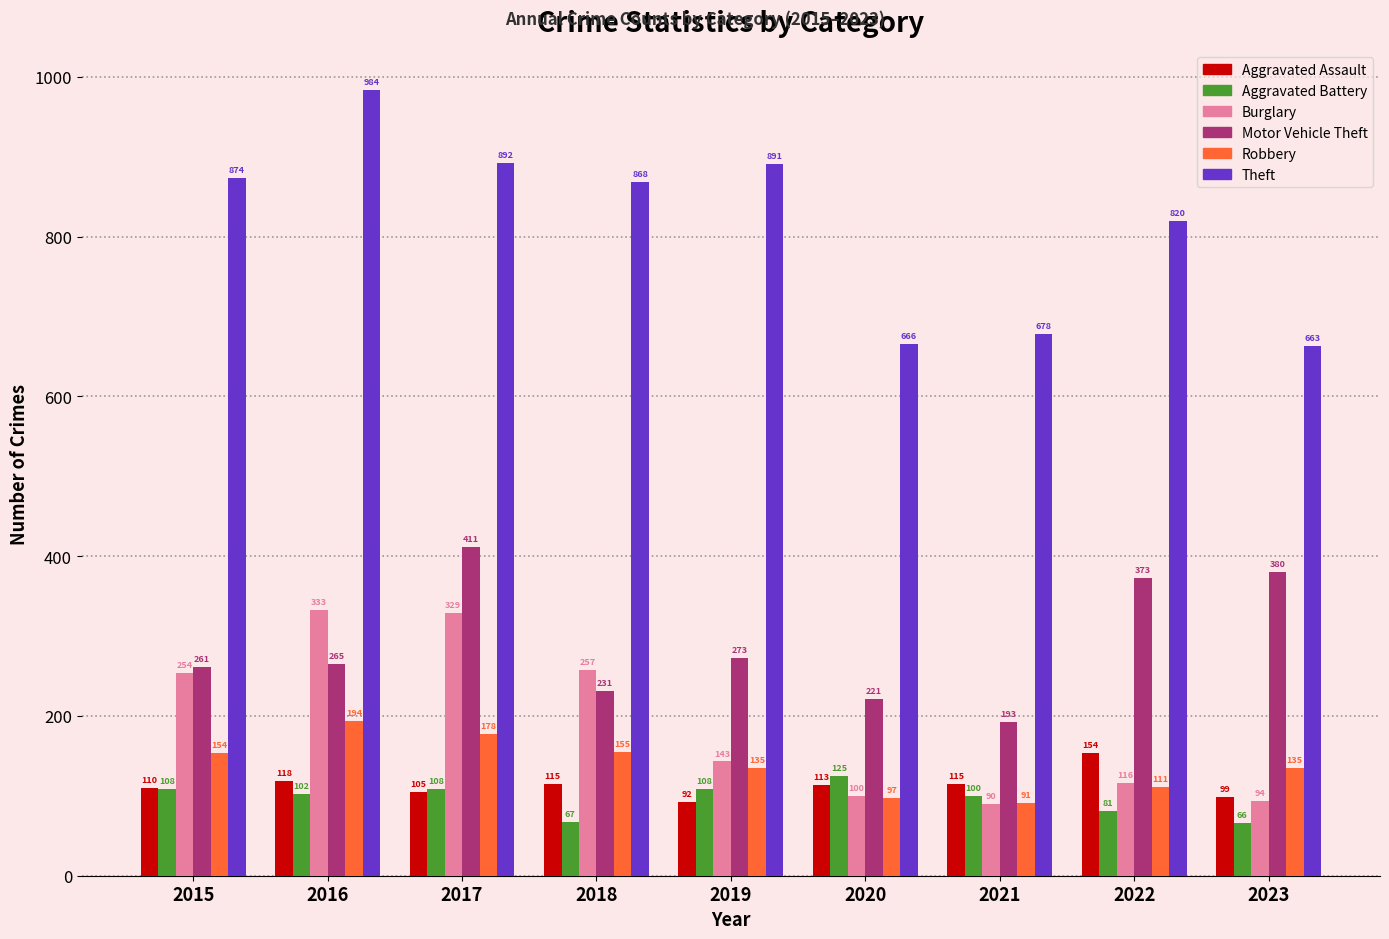

What is the difference between the highest and lowest values at 2017?

787